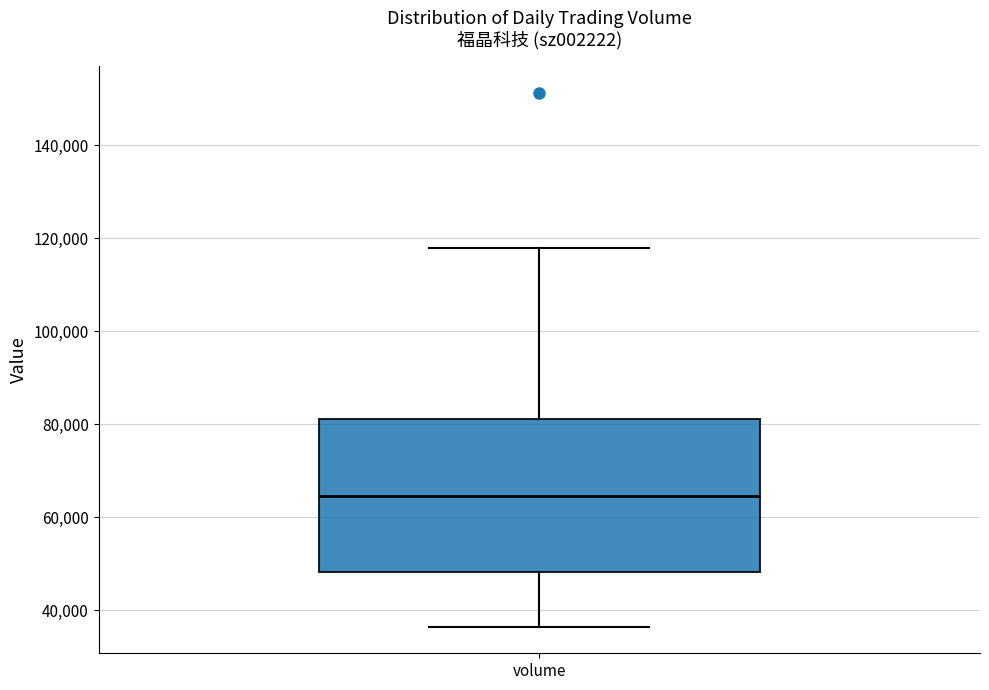

Transcribe this box plot: give where the median line is, the range the box spans, and where the two whiskers end, as read against the y-axis. The values are not printed on the chart, so give them approximately, as read against the axis.

median 64000, box 48000 to 82000, whiskers 36000 to 118000